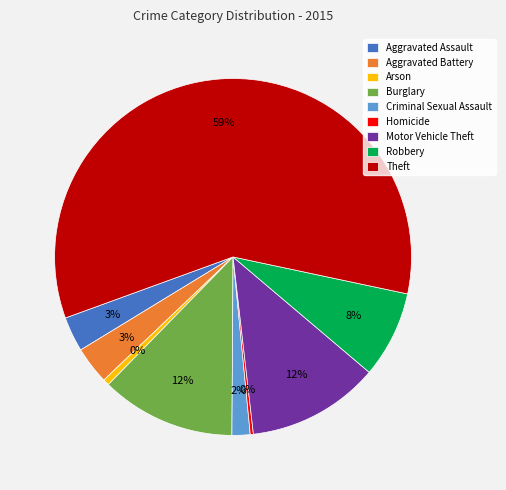

Combined, do Aggravated Battery and Homicide account for over 50%?

No